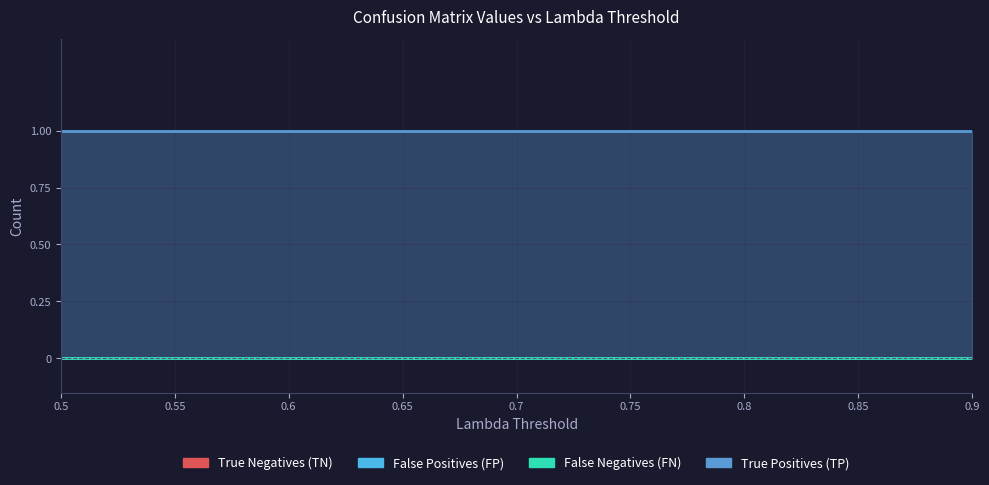

What is the difference between the highest and lowest values at 0.8?

1